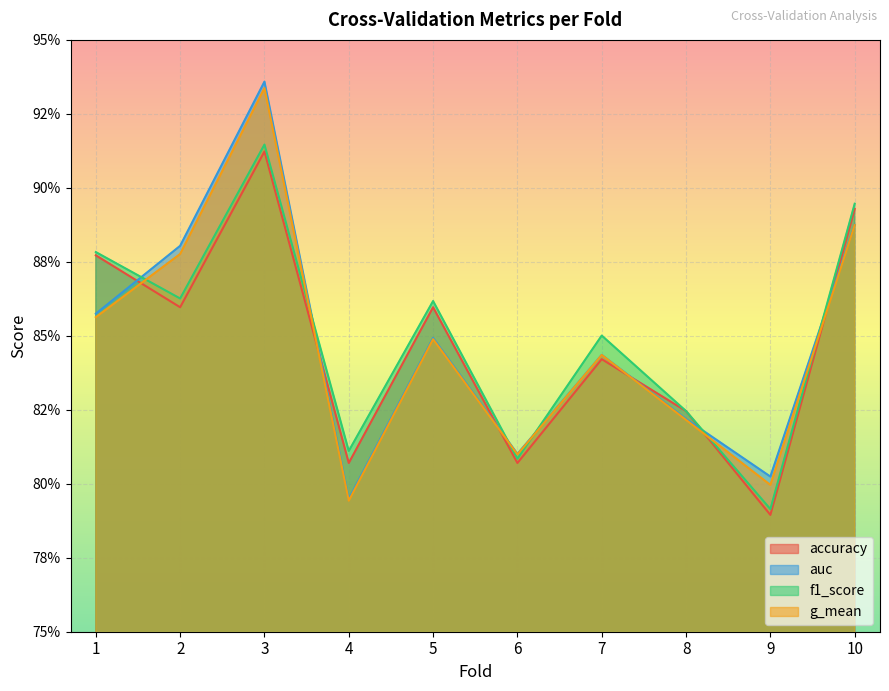

Which category has the lowest value in the auc series?

4